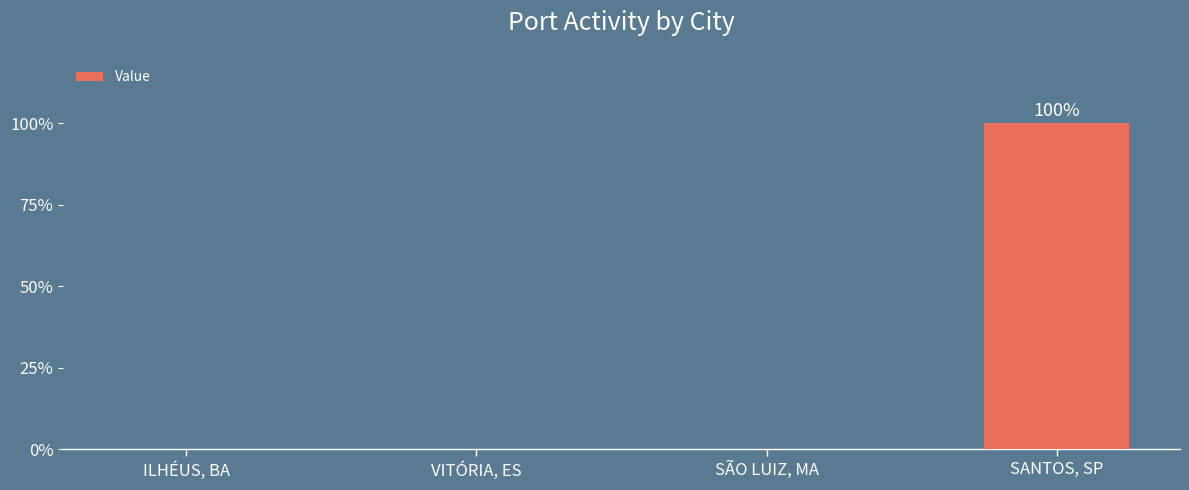

What is the label of the 1st bar from the right?

SANTOS, SP